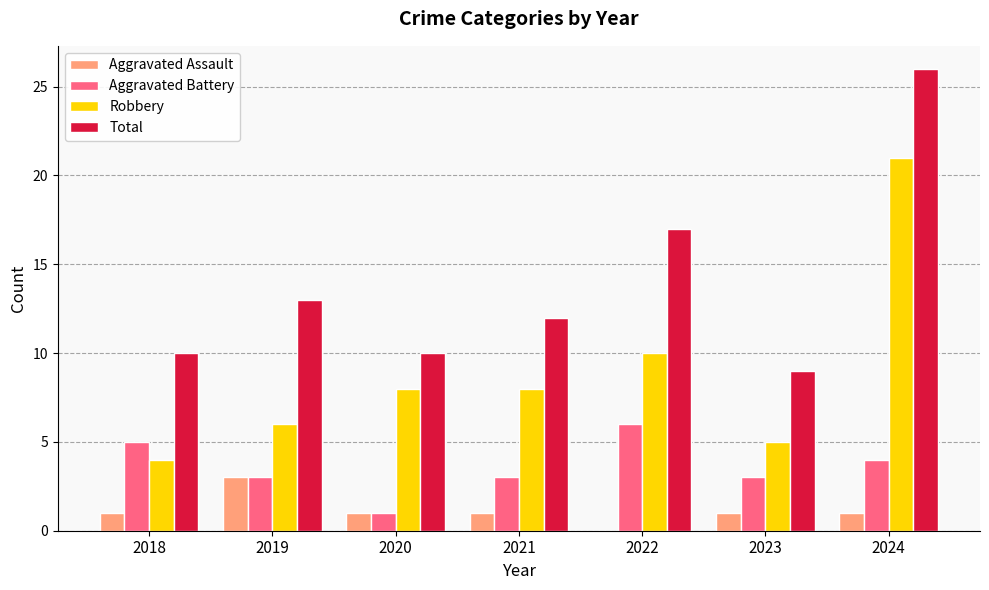

What is the sum of all Aggravated Assault values?

8